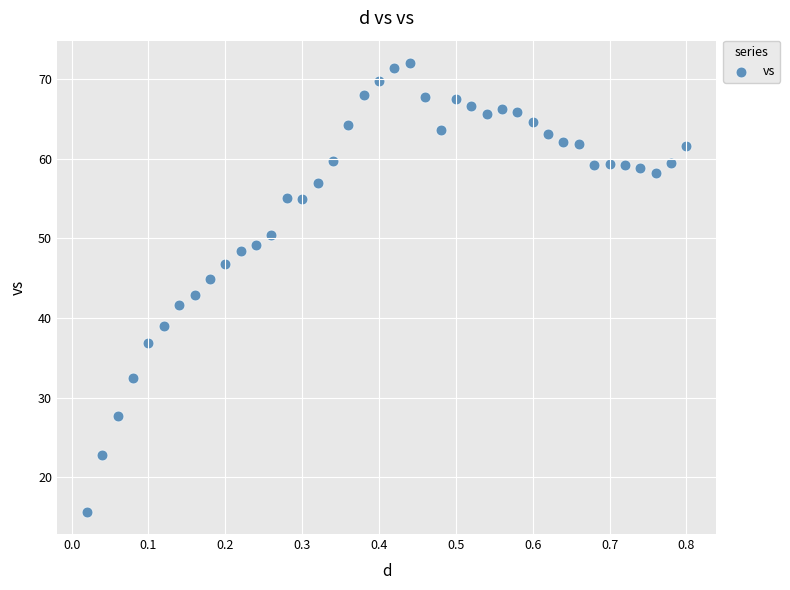

What is the range of X values (max minus min)?

0.8